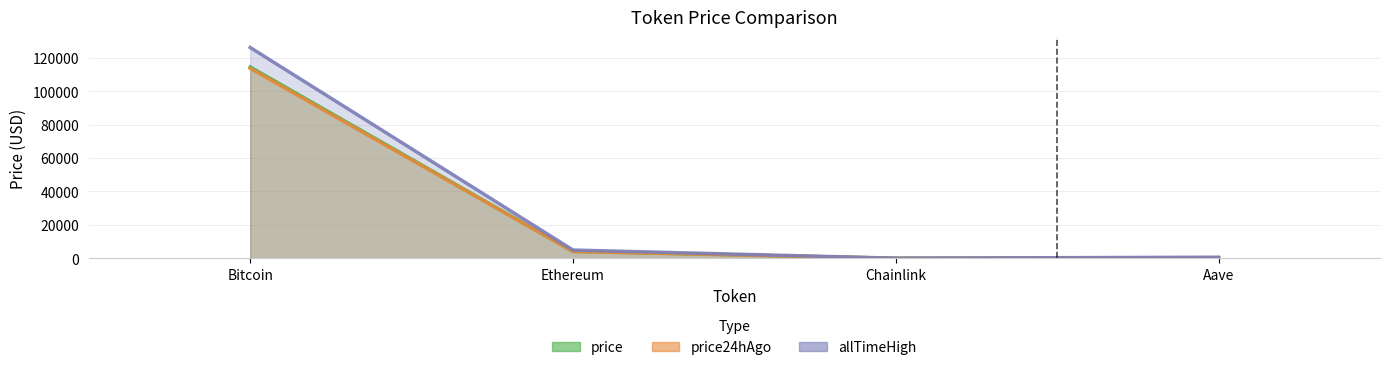

What position from the left is Bitcoin?

1